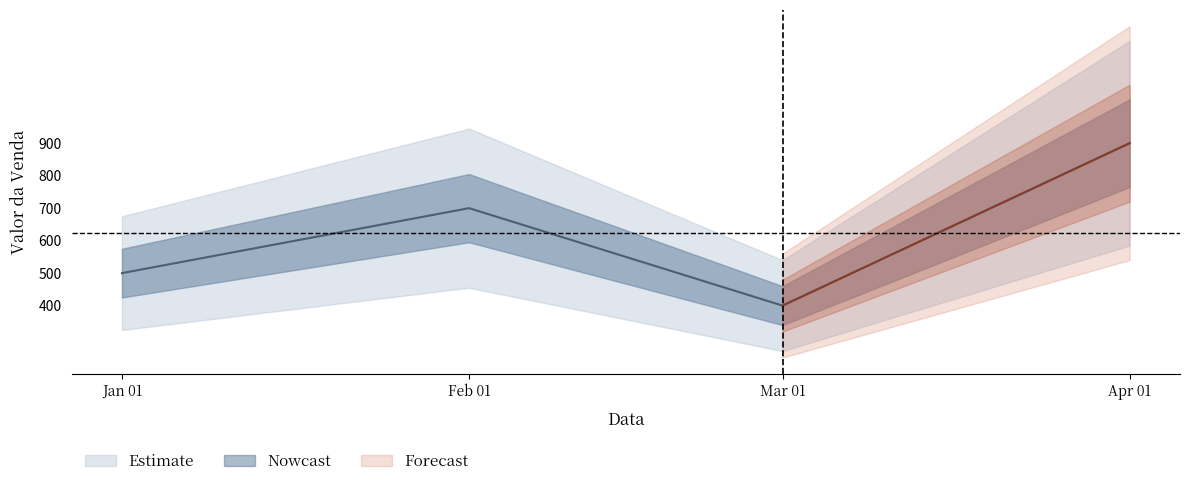

What is the sum of all values?

2500